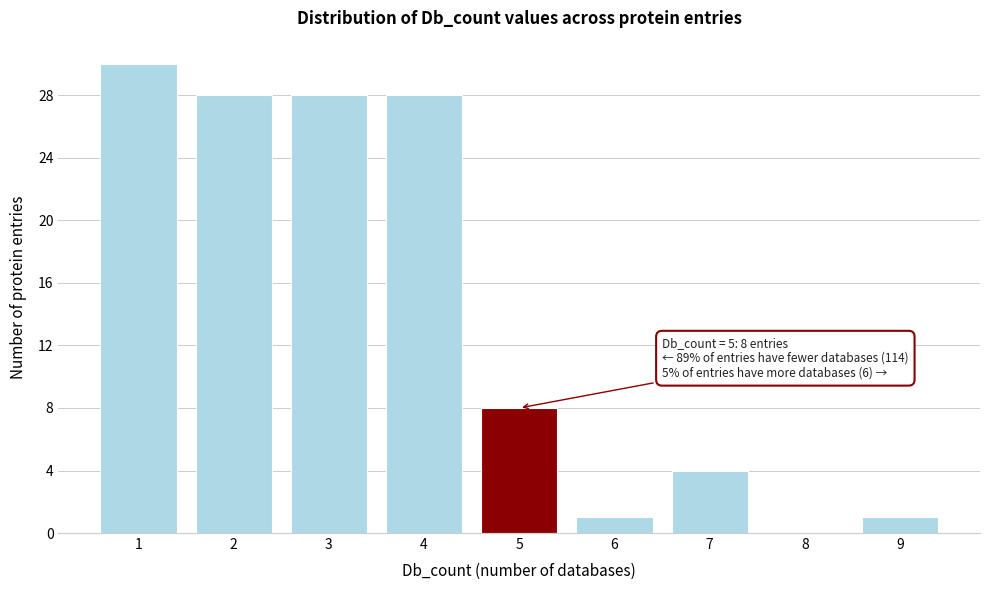

Which range on the x-axis has the tallest bar?

0.5 to 1.5